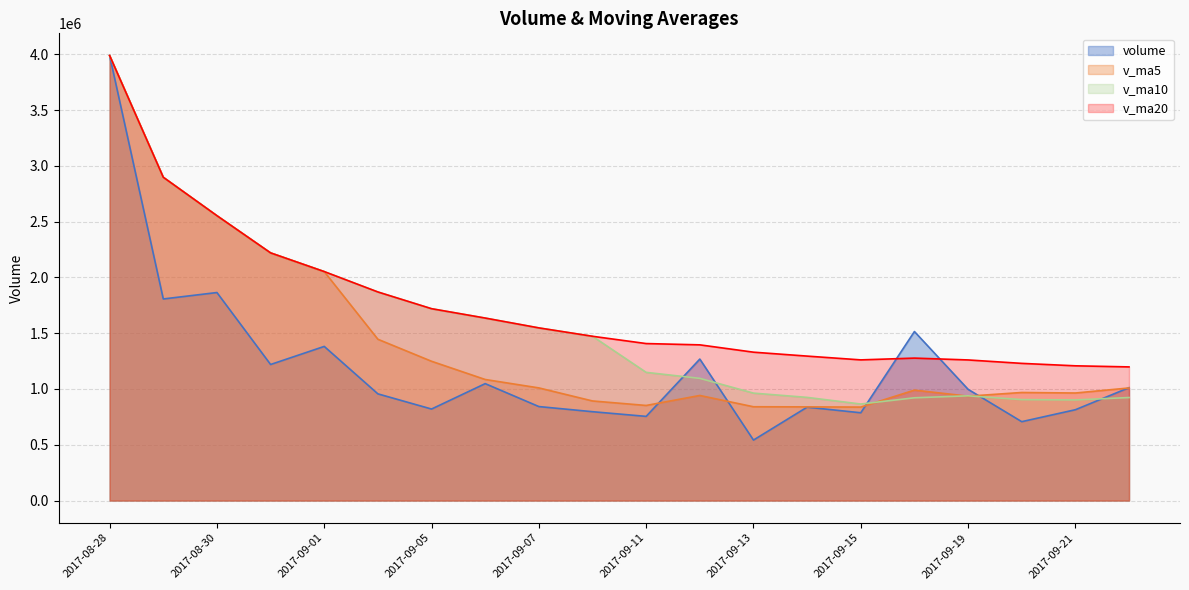

What is the label of the 16th point from the left?

2017-09-18